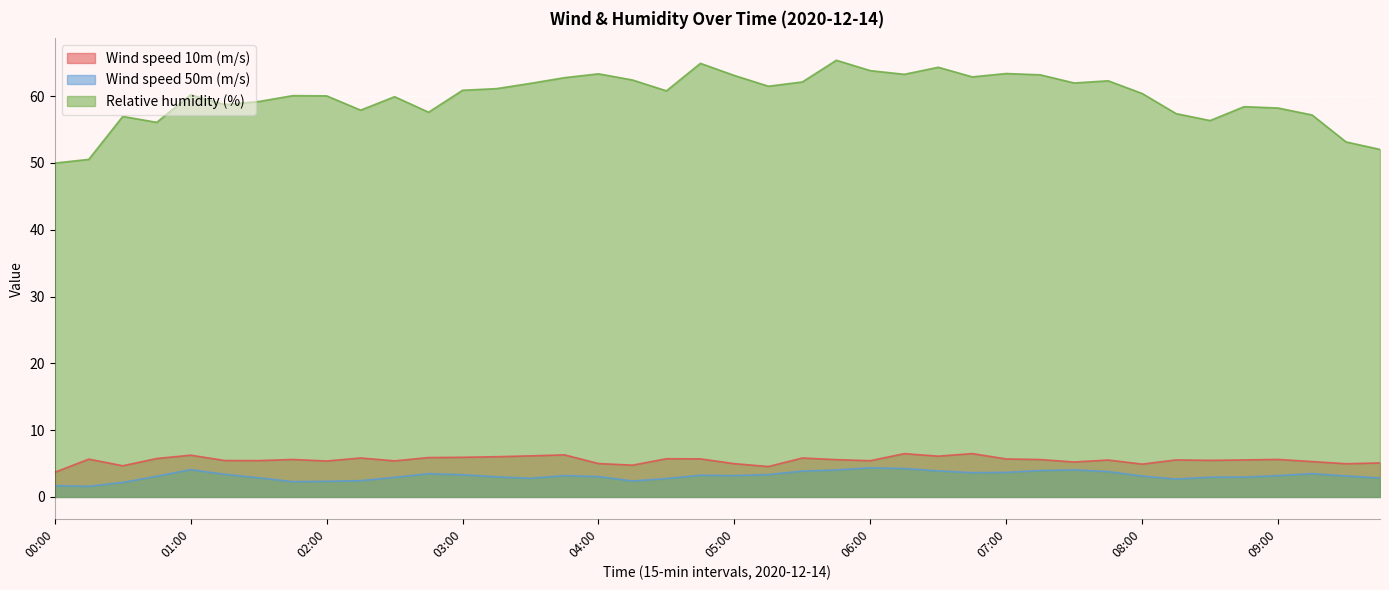

At which label is Relative humidity (%) closest to 57?

00:30